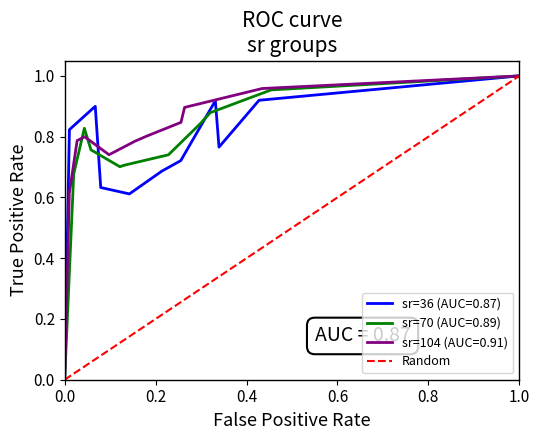

Count the values in the range 0 to 1.

2